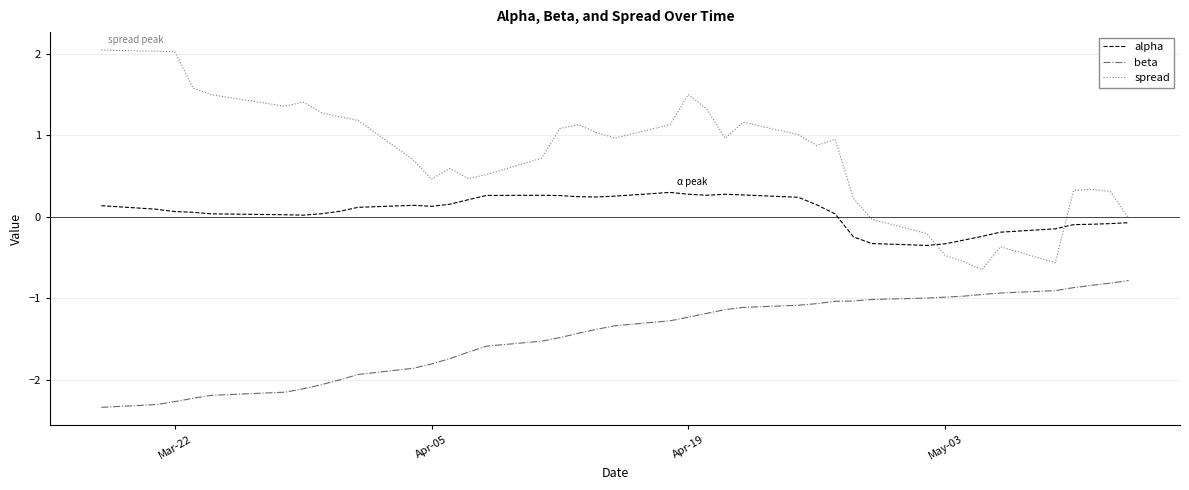

How many intersections are there between alpha and spread?

2